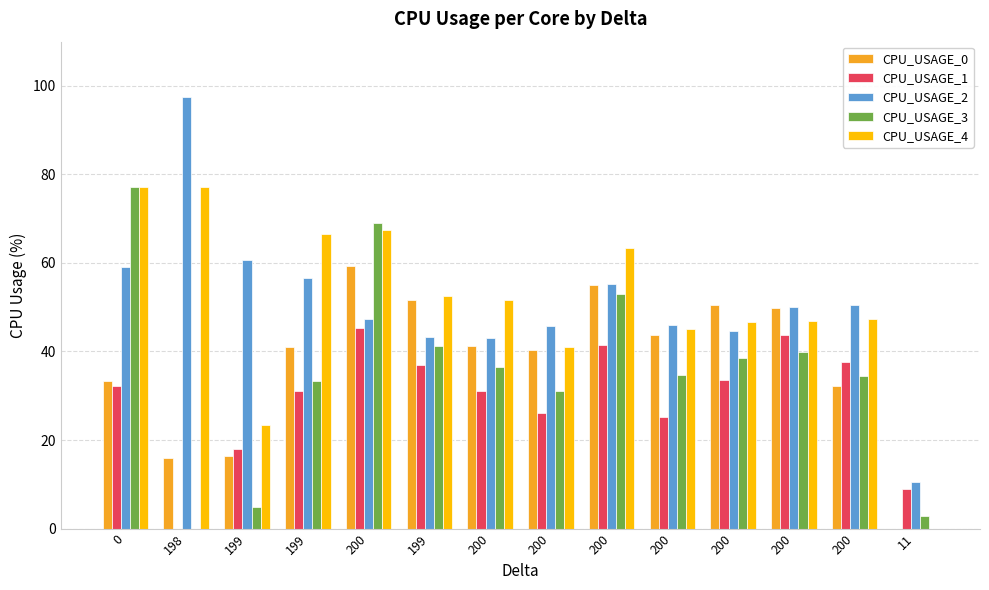

Between 200 and 11, which series saw the biggest shift?

CPU_USAGE_4